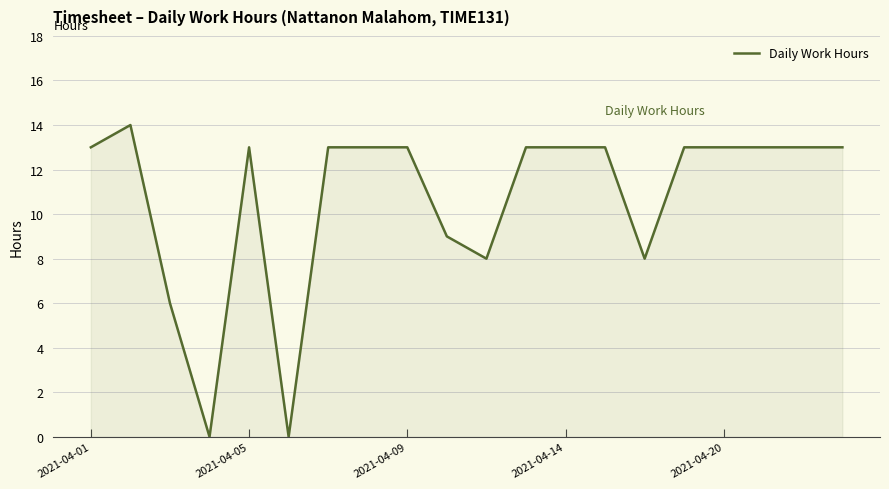

What is the difference between the maximum and minimum values?

14